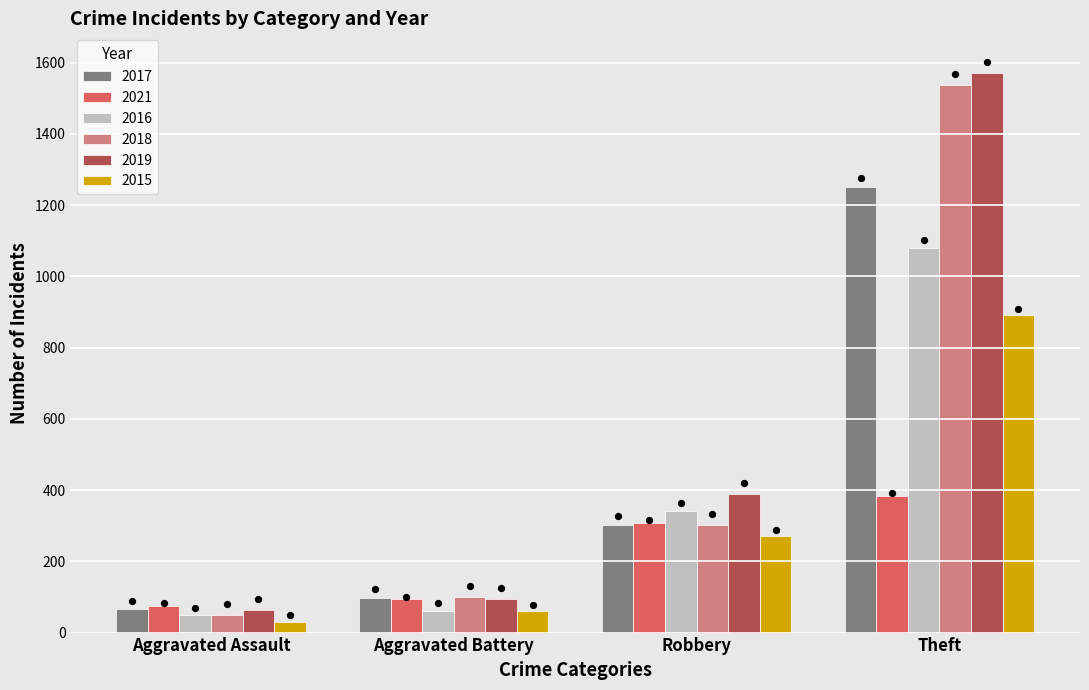

What is the lowest value of the 2016 series?

48